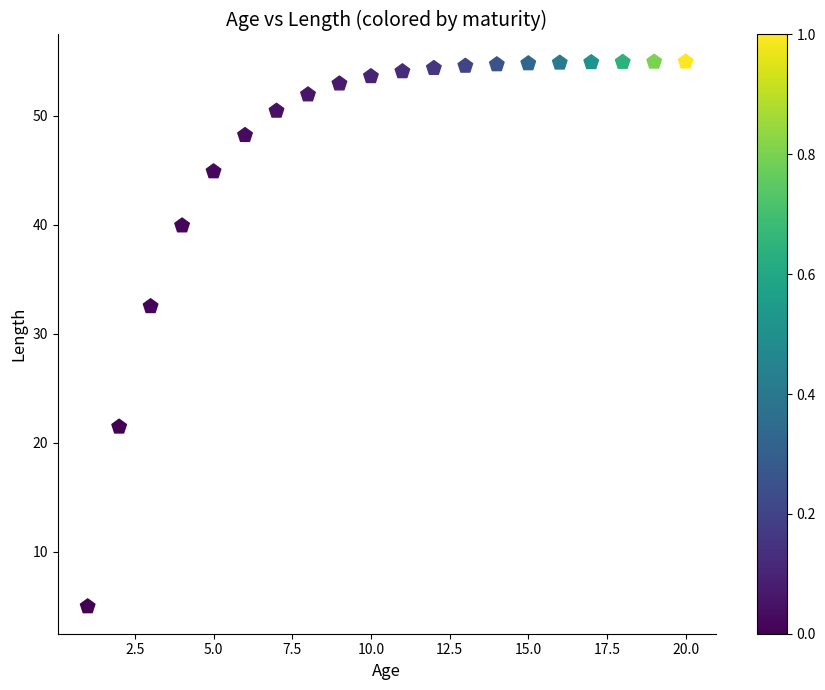

What is the range of Y values (max minus min)?

50.0